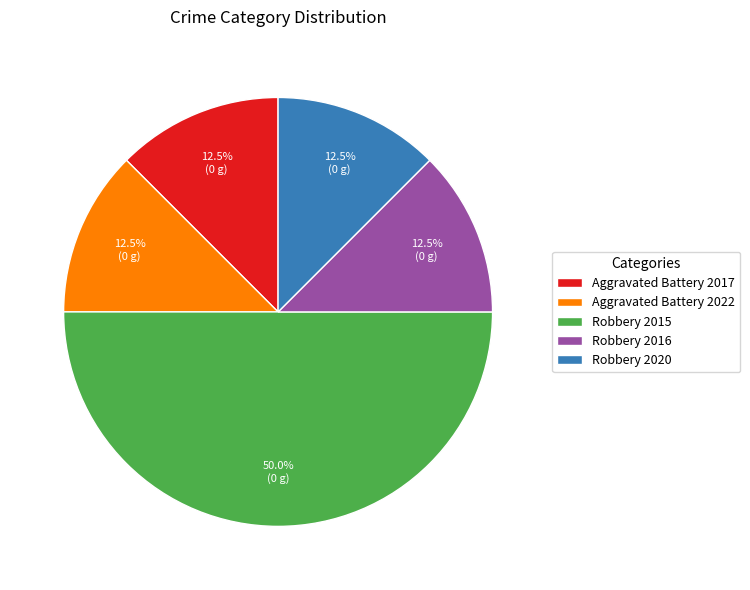

Is it true that Aggravated Battery 2022 is 4% of the pie?

False